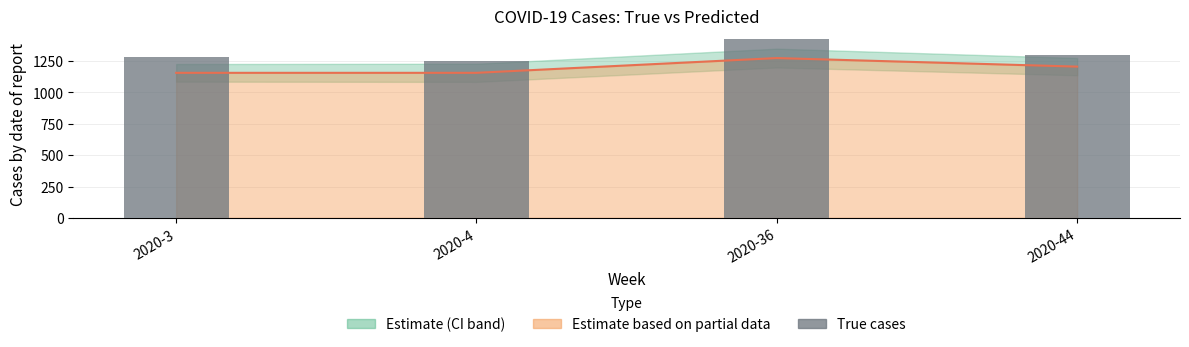

Which has a higher value, 2020-36 or 2020-44?

2020-36